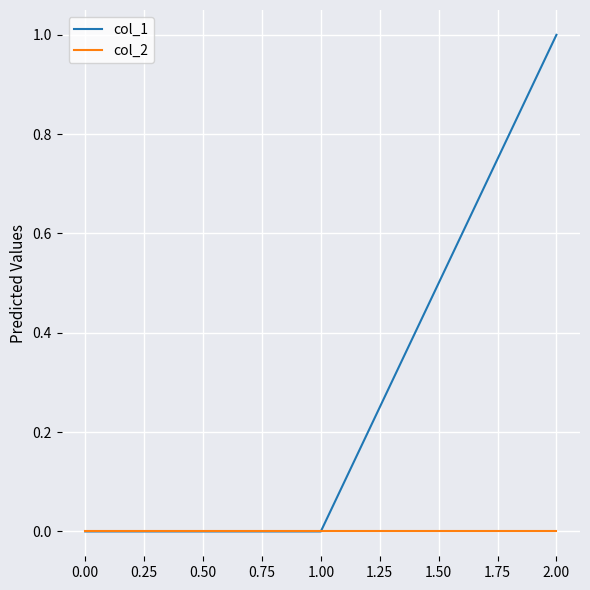

At which category is the sum across all series the highest?

2.00